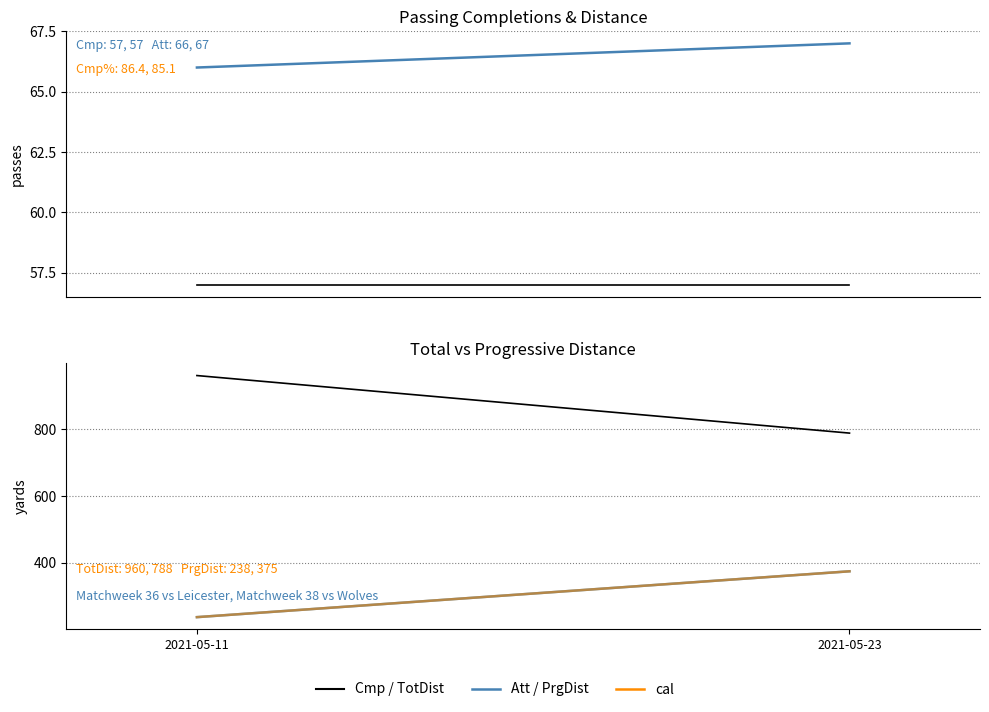

Reading left to right, extract all data points from this chart.

Cmp: 57	57
Att: 66	67
TotDist: 960	788
PrgDist: 238	375
PrgDist (cal): 238	375